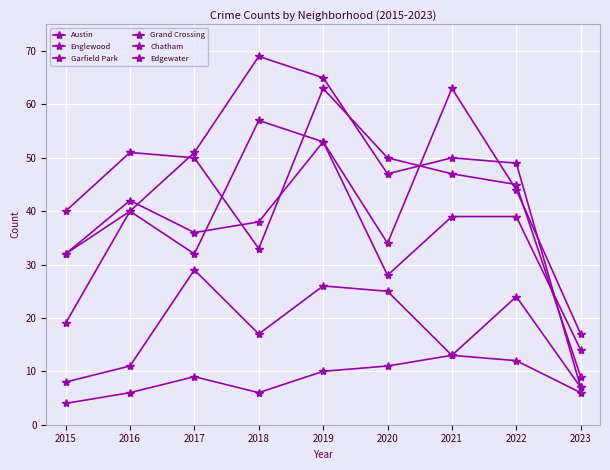

At how many categories does at least one series exceed 49?

6